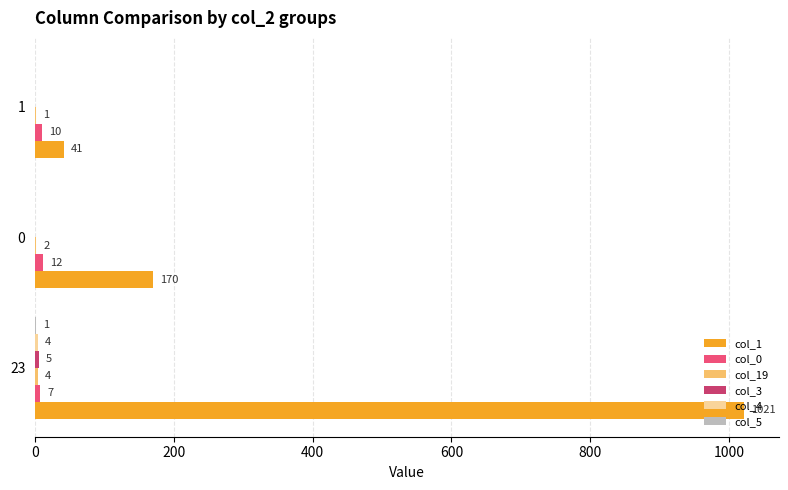

Which series changed the most between 0 and 1?

col_1